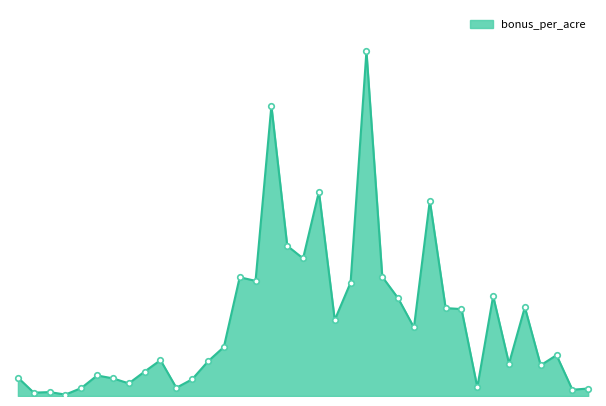

Is this an area chart (filled region under the line)?

Yes